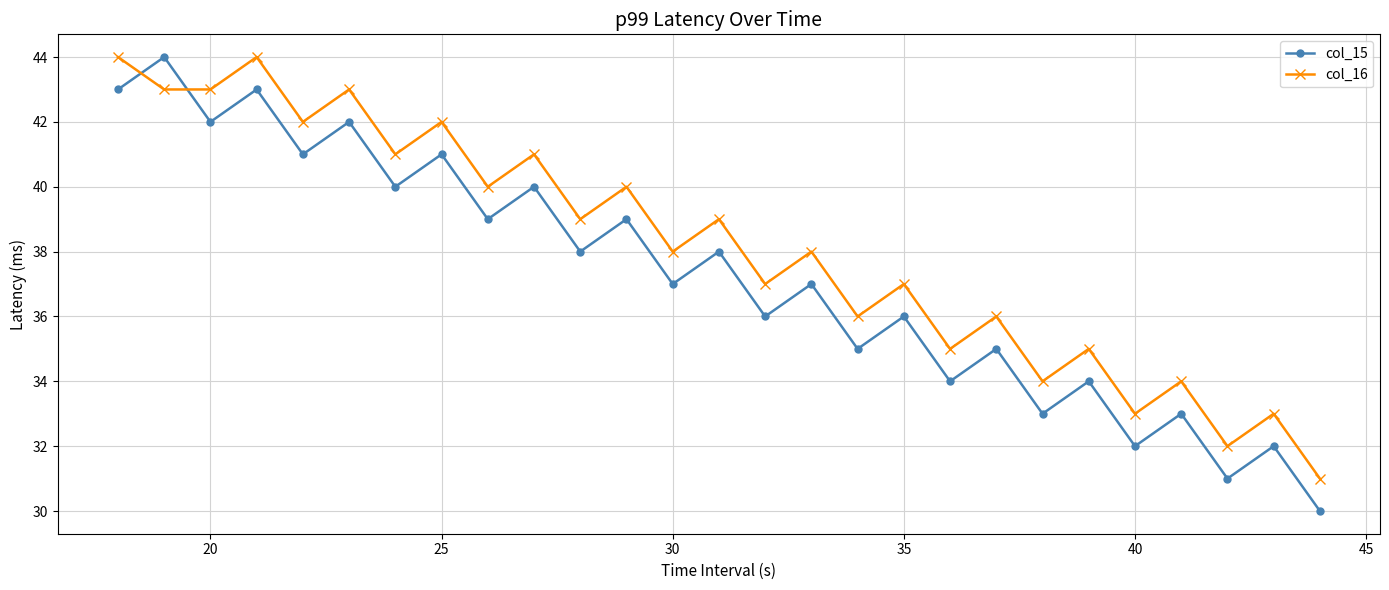

What is the difference between the second highest and second lowest values in the col_16 series?

12